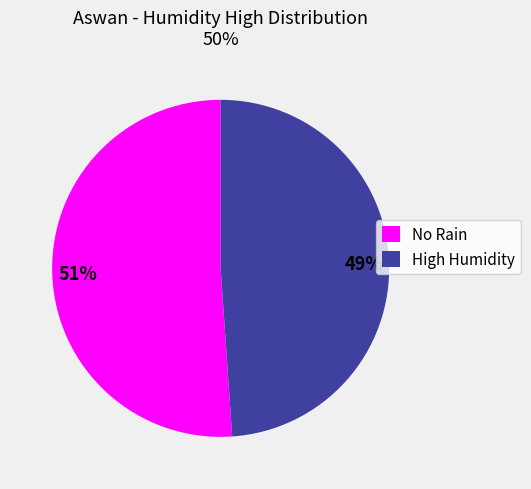

Approximately how many times larger is the value at No Rain compared to High Humidity?

1.0